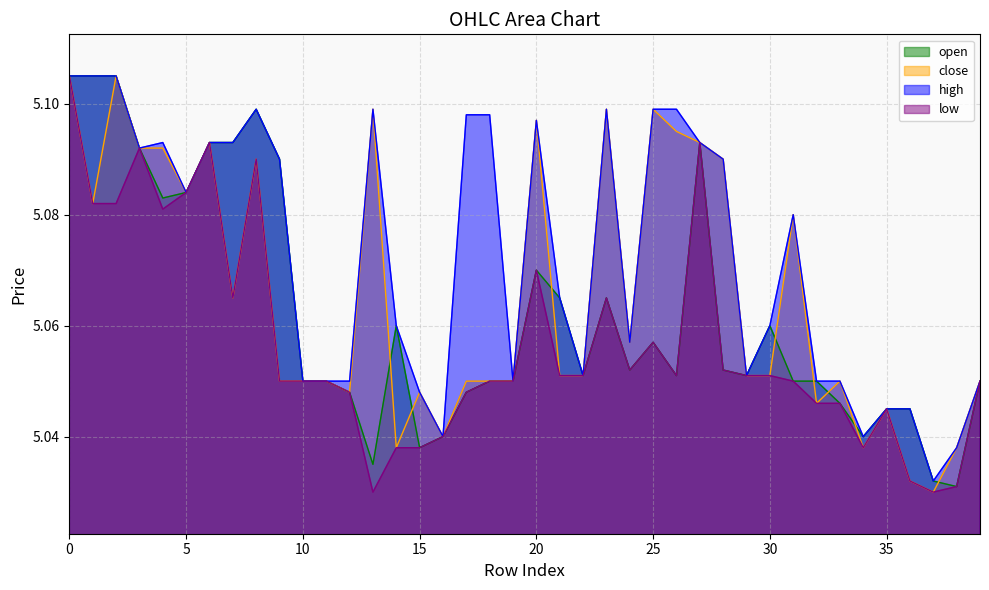

True or false: close and low cross at least once.

False